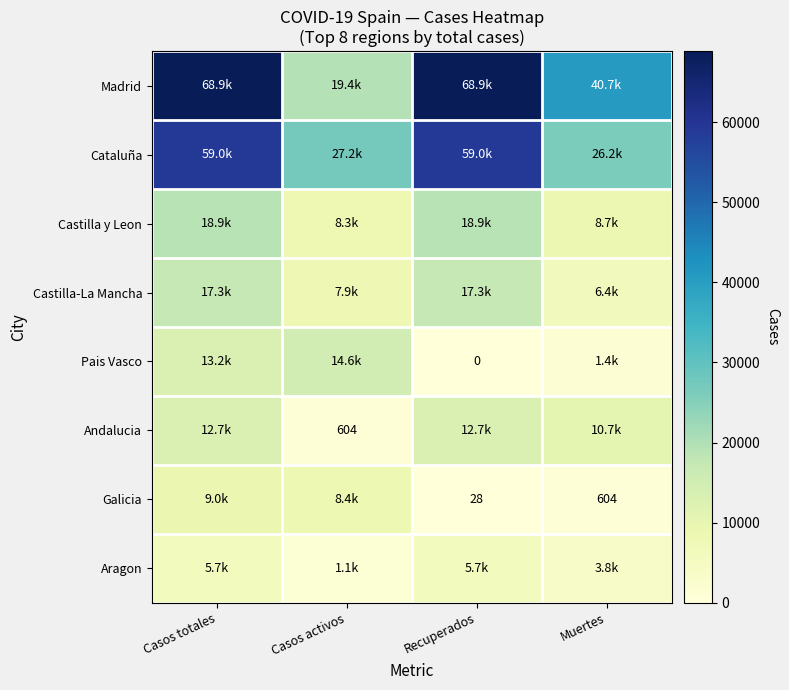

Is it true that Pais Vasco equals 7560 at Casos totales?

False